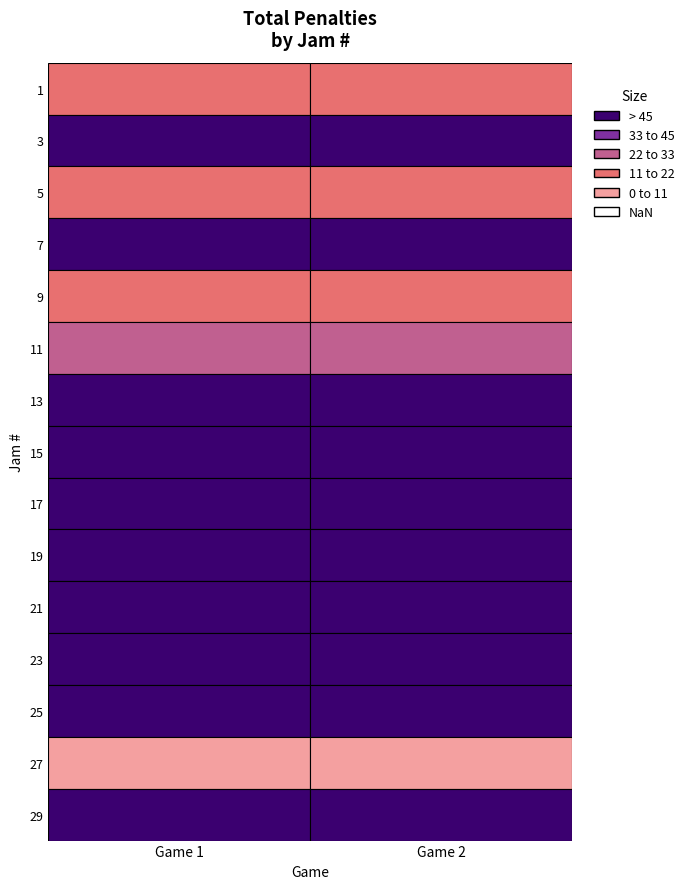

At which label does 2 reach its peak?

3